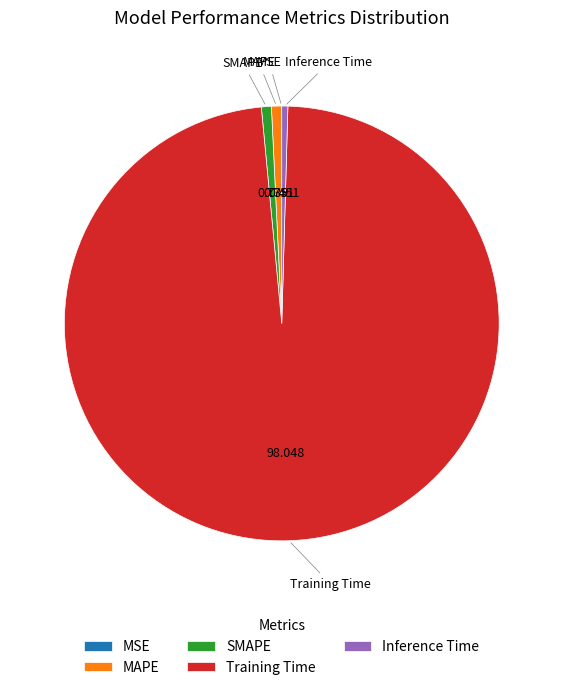

Between Training Time and SMAPE, which is larger?

Training Time